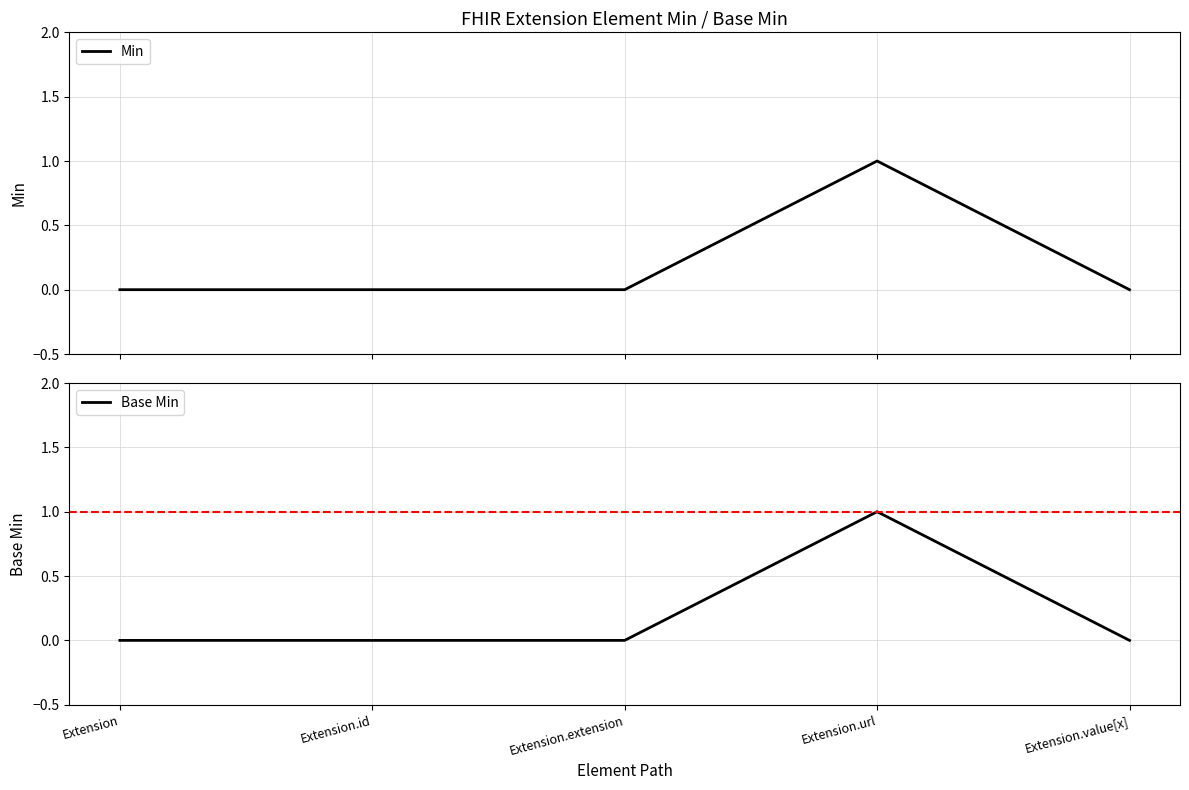

Does the chart display data point markers on the line(s)?

No